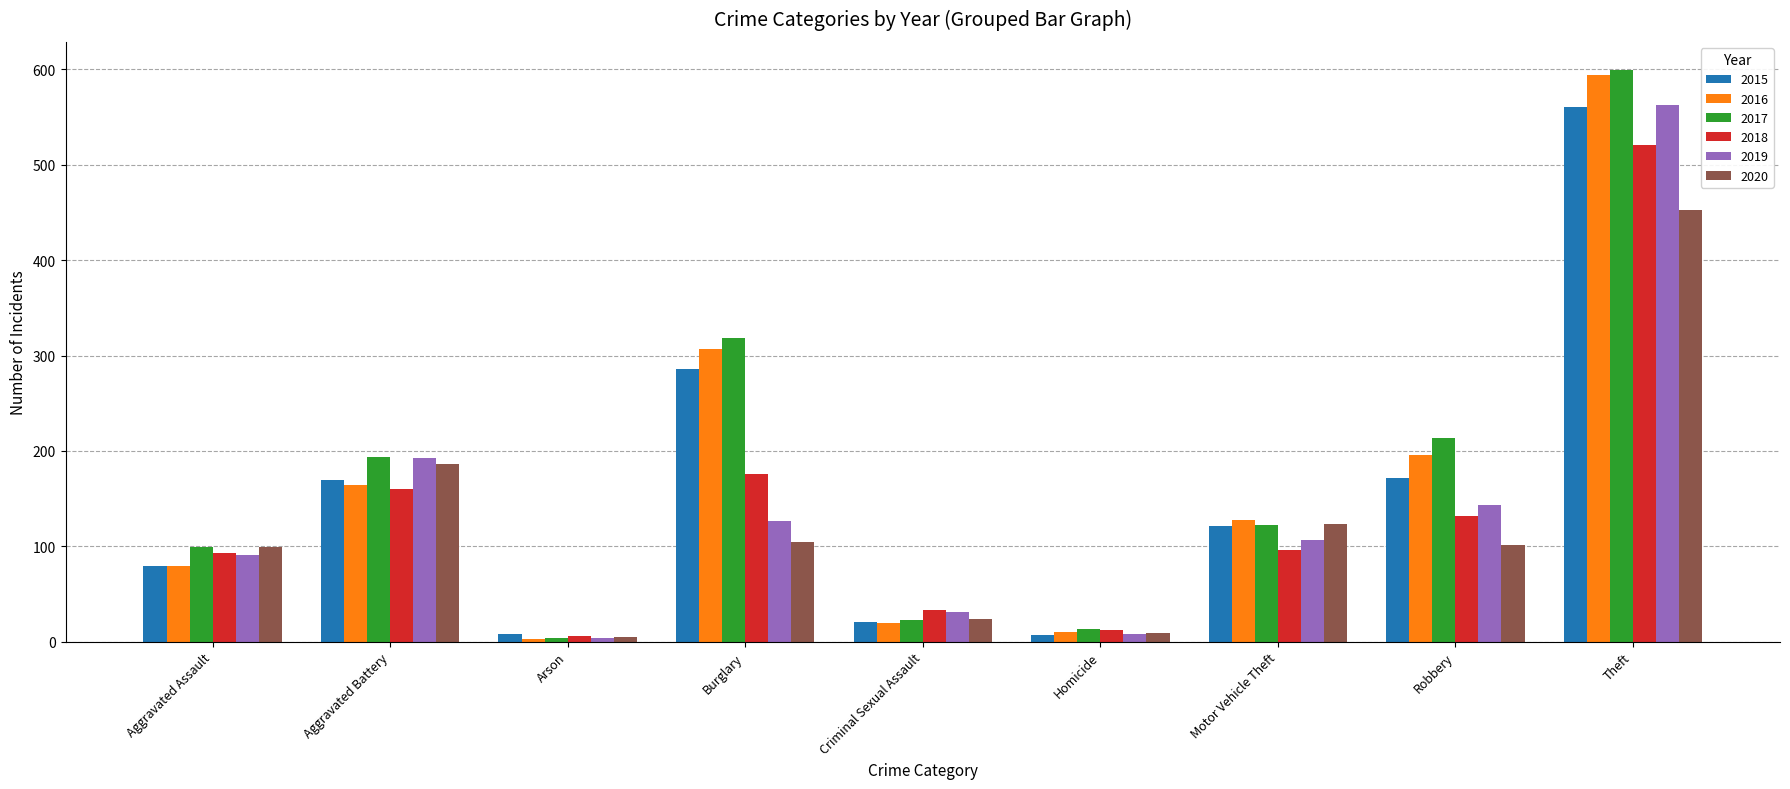

What is the sum of the 2015 values at Homicide and Aggravated Assault?

86